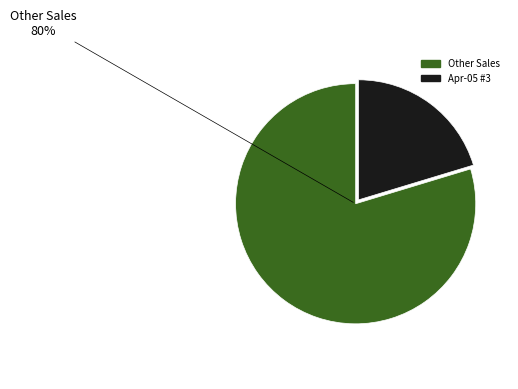

To the nearest percent, what is the average slice percentage?

50%